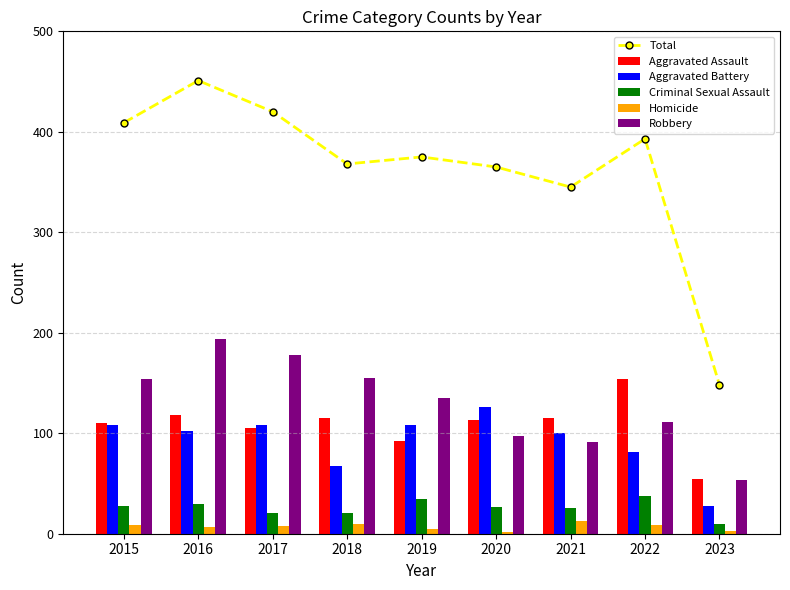

Which series has the largest range (max minus min)?

Total